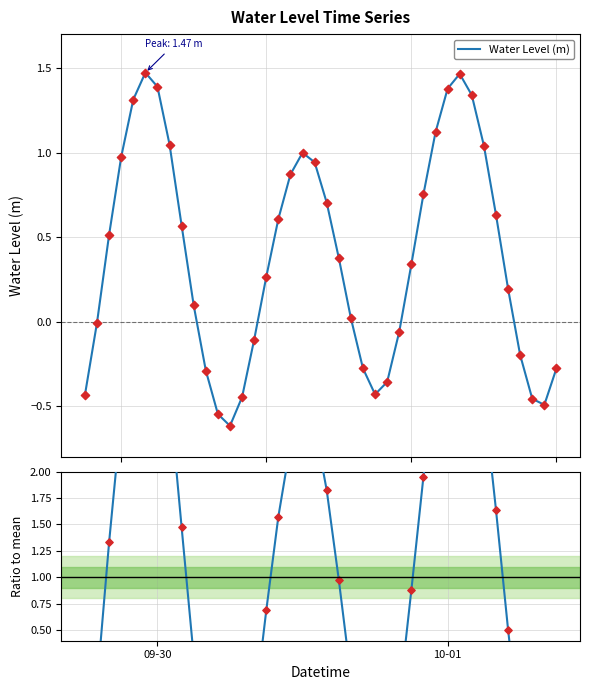

Which series contains the lowest Y value?

Ratio to mean